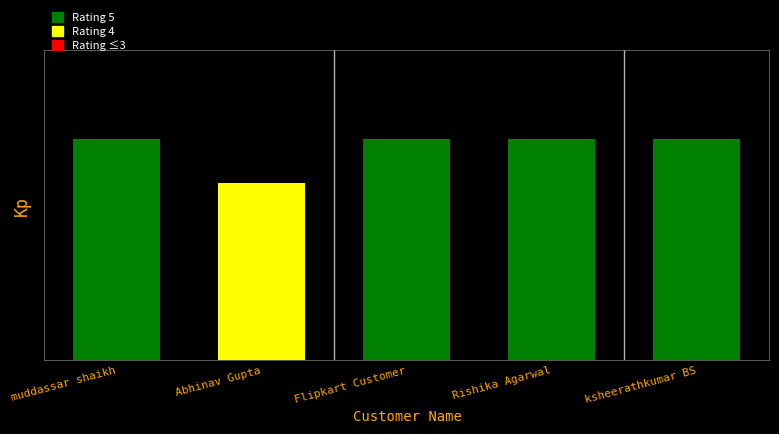

List the labels in order of value, largest first.

muddassar shaikh, Flipkart Customer, Rishika Agarwal, ksheerathkumar BS, Abhinav Gupta